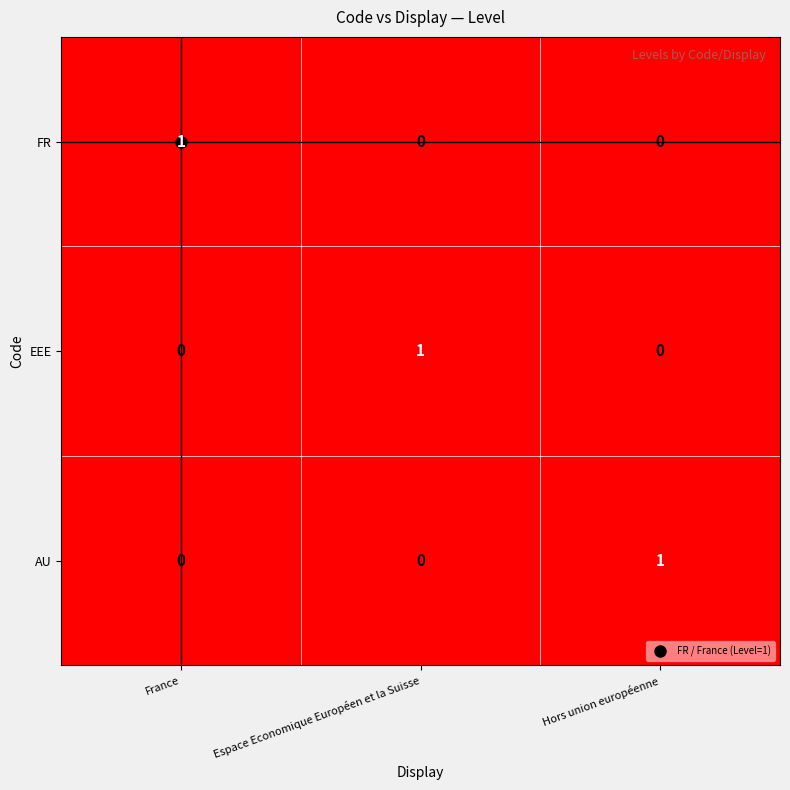

Is the value of EEE at Espace Economique Européen et la Suisse greater than the value of AU at France?

Yes